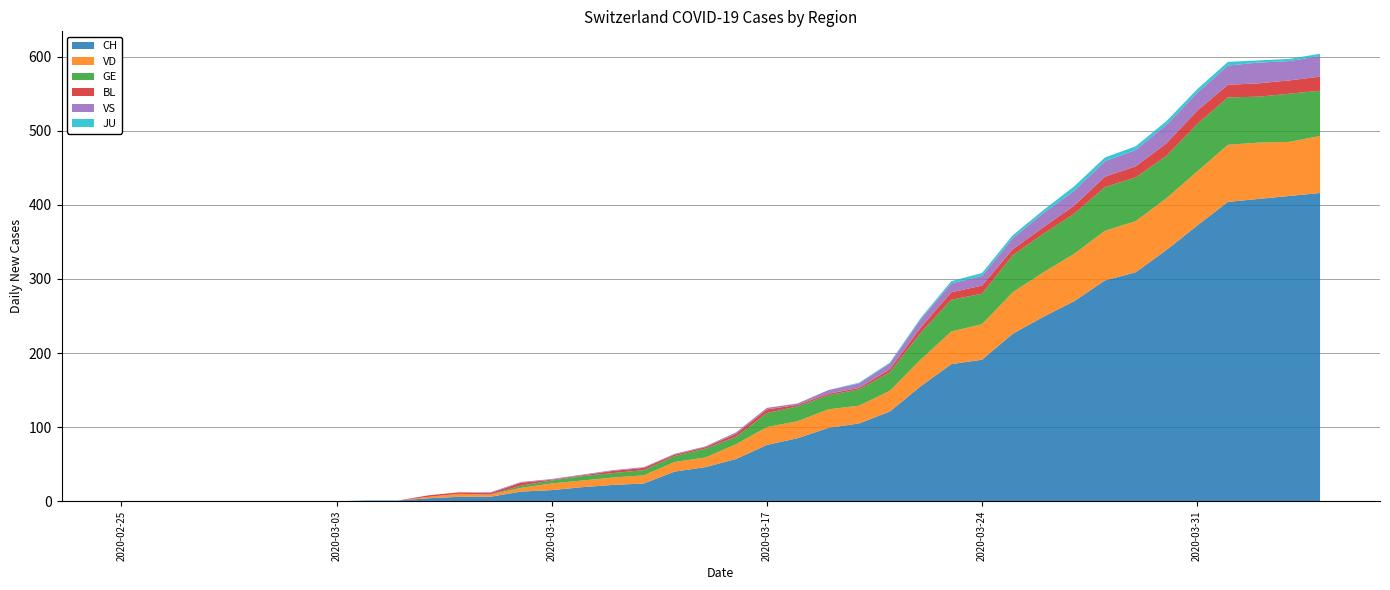

Reading left to right, transcribe all the data shown in this chart.

CH: 0	0	0	0	0	0	0	0	1	1	4	6	6	13	15	19	22	24	40	46	57	76	85	99	105	121	155	185	191	226	249	270	298	309	339	372	404	408	412	416
VD: 0	0	0	0	0	0	0	0	0	0	2	4	3	5	9	9	10	11	13	13	20	24	23	25	24	28	36	44	48	56	60	64	67	69	70	73	77	76	73	77
GE: 0	0	0	0	0	0	0	0	0	0	0	0	0	3	4	6	6	7	8	12	10	19	20	19	22	25	36	43	41	50	52	54	59	59	57	64	64	62	65	61
BL: 0	0	0	0	0	0	0	0	0	0	2	2	2	4	1	1	3	3	2	2	4	5	2	2	2	4	7	10	11	8	9	11	14	15	17	18	17	18	18	19
VS: 0	0	0	0	0	0	0	0	0	0	0	0	1	1	1	1	1	1	1	1	2	2	2	5	6	8	11	12	13	15	19	20	21	22	25	24	26	28	26	28
JU: 0	0	0	0	0	0	0	0	0	0	0	0	0	0	0	0	0	0	0	0	0	0	0	0	1	1	2	3	4	4	4	6	5	5	5	5	5	3	3	3